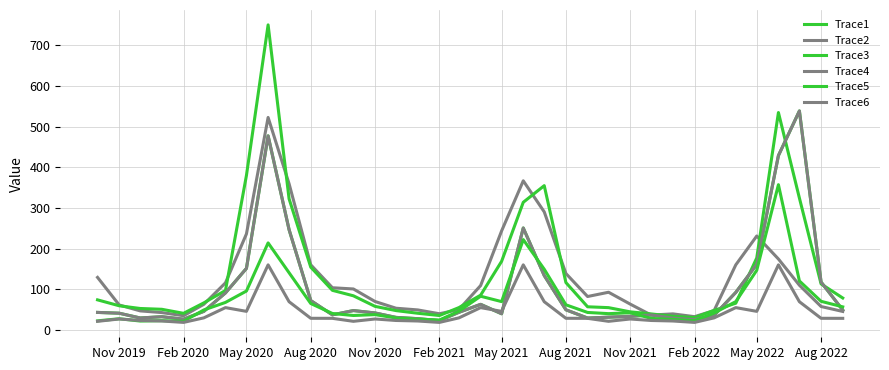

Does the chart have visible grid lines?

Yes